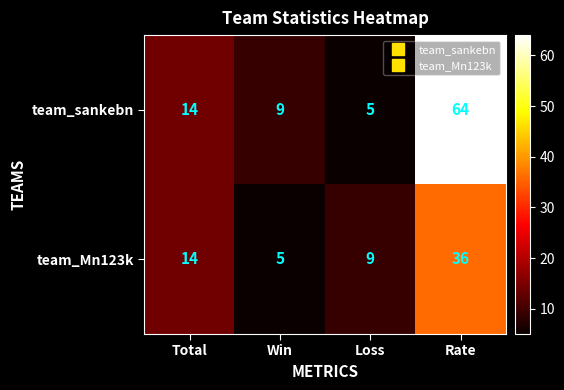

How many data points does each series have?

4